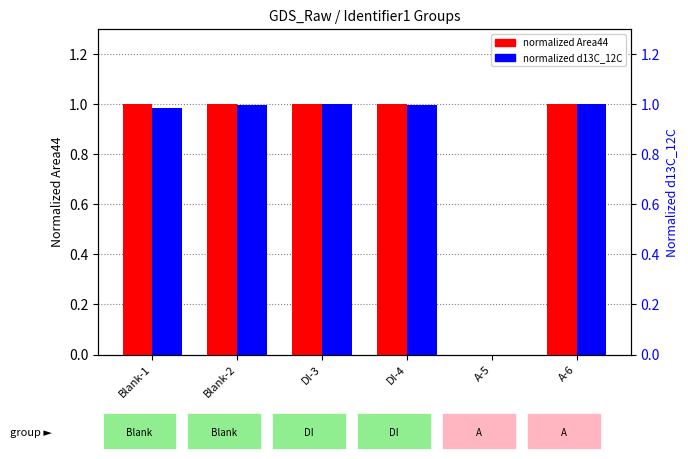

Read the normalized d13C_12C value at DI-4.

1.0